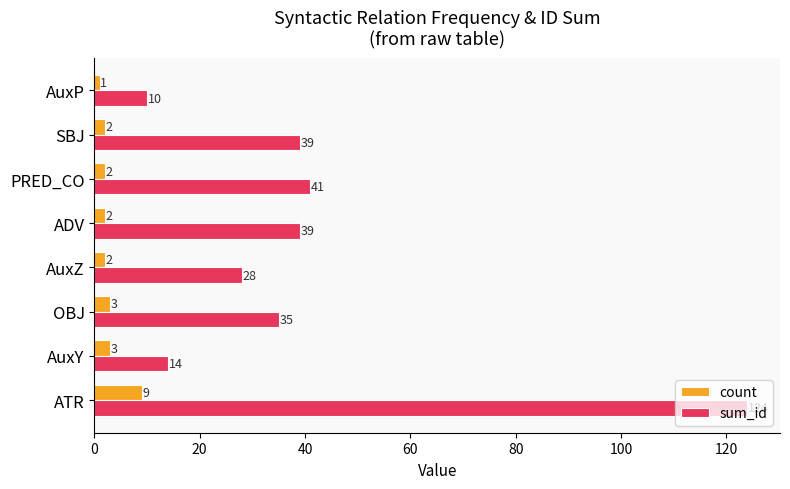

Count the number of categories in the chart.

8